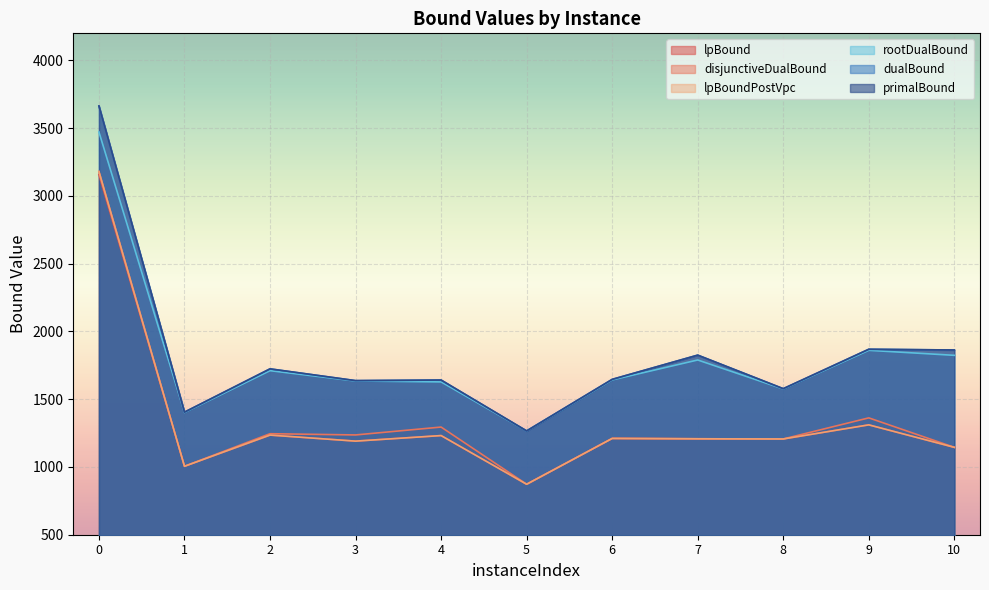

Is it true that lpBoundPostVpc equals 1210.6 at 6?

True